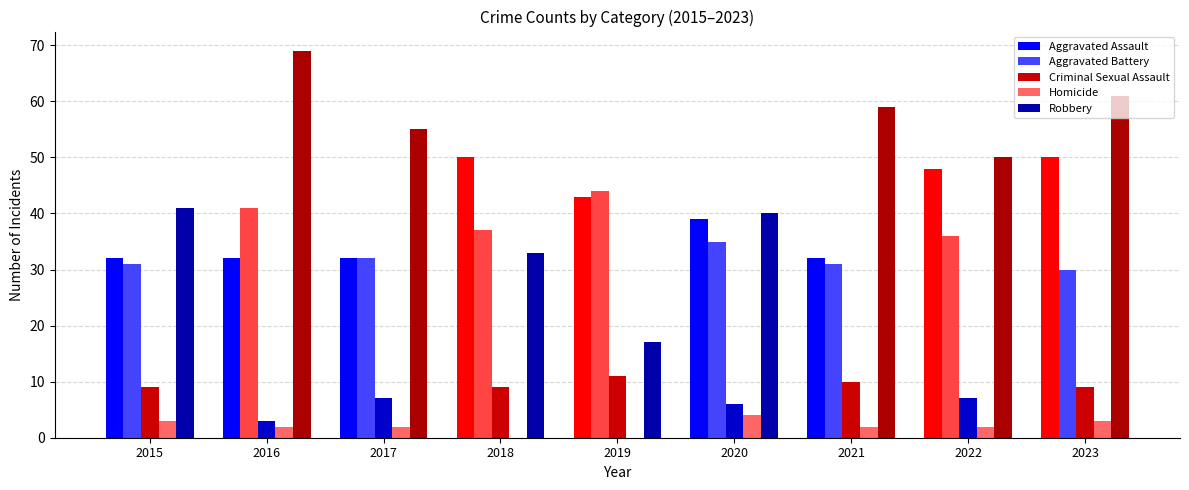

Does the chart contain stacked bars?

No